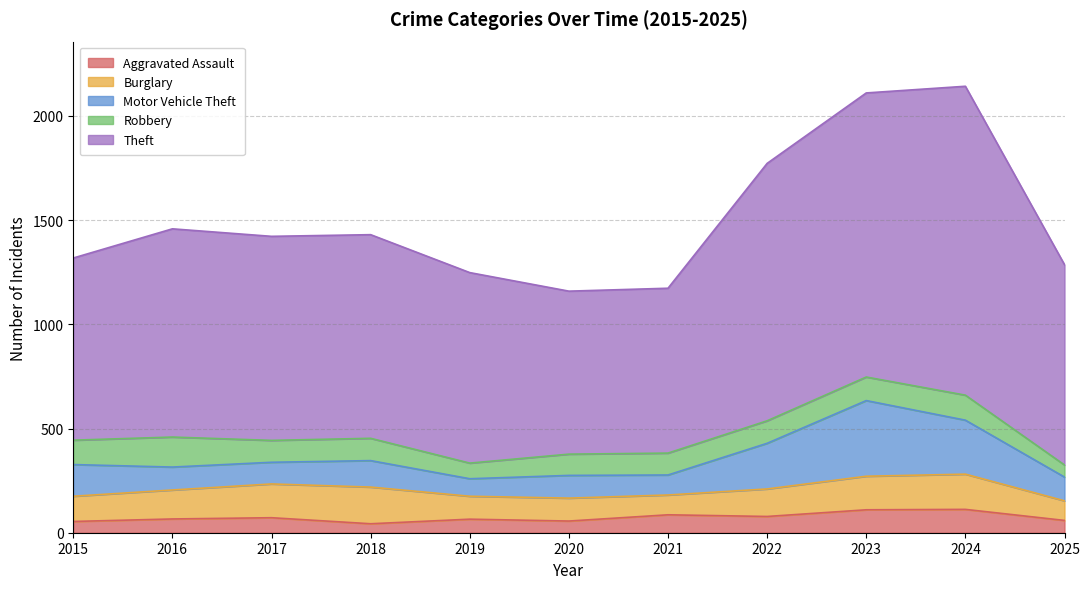

Reading right to left, extract all data points from this chart.

Aggravated Assault: 59	112	110	78	86	56	65	43	72	66	54
Burglary: 94	169	161	132	95	110	110	176	162	139	121
Motor Vehicle Theft: 114	259	363	219	96	109	84	127	104	110	152
Robbery: 58	120	113	108	105	102	75	107	105	144	117
Theft: 961	1482	1363	1235	791	782	914	977	979	999	874